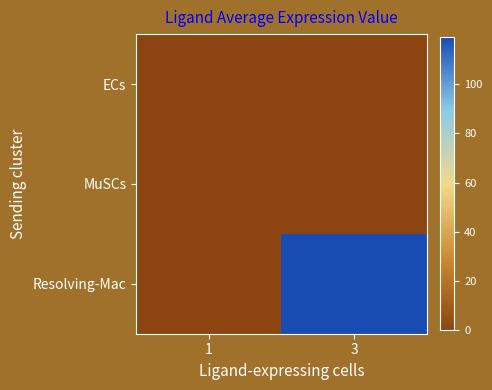

Reading left to right, list all the values displayed in this chart.

ECs: 1=0.1	3=0.0
MuSCs: 1=0.1	3=0.0
Resolving-Mac: 1=0.0	3=118.9